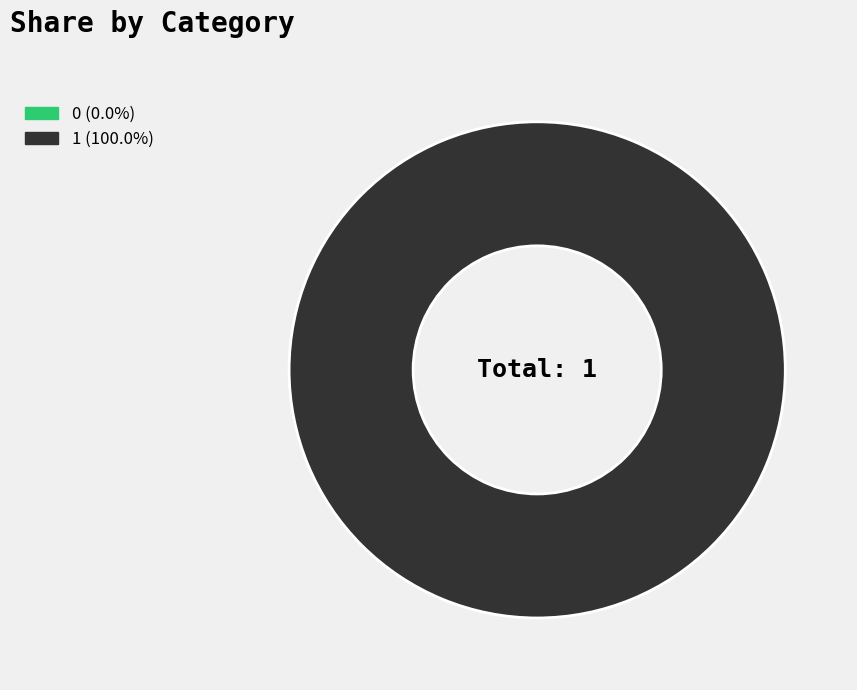

Rank the categories by value from highest to lowest.

1, 0